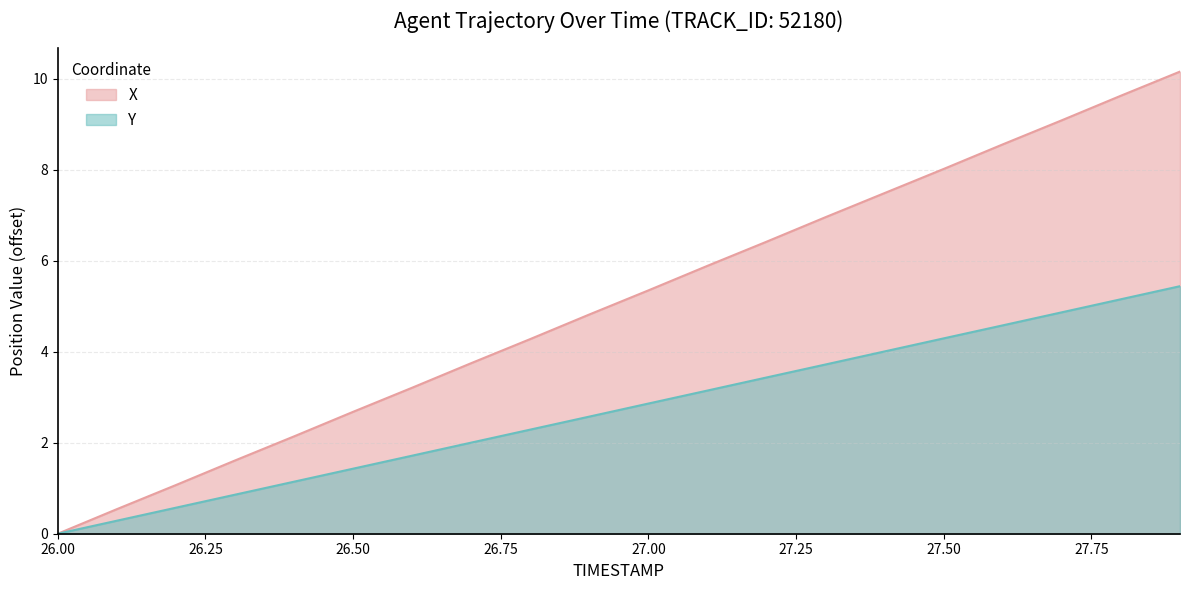

Which category has the lowest value in the Y series?

26.00